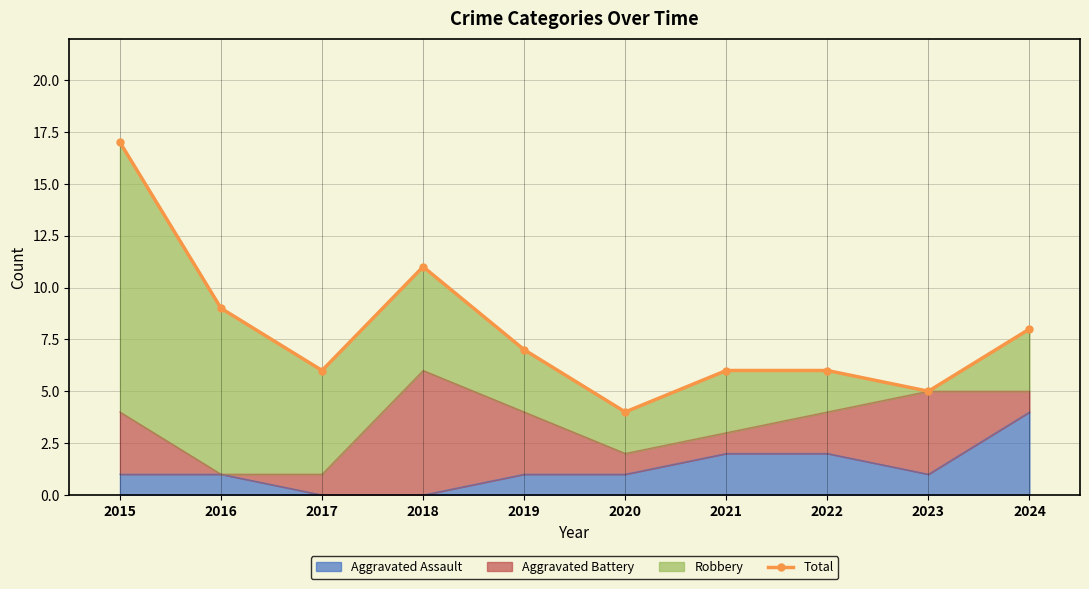

What is the sum of the values at 2016 and 2018?

20